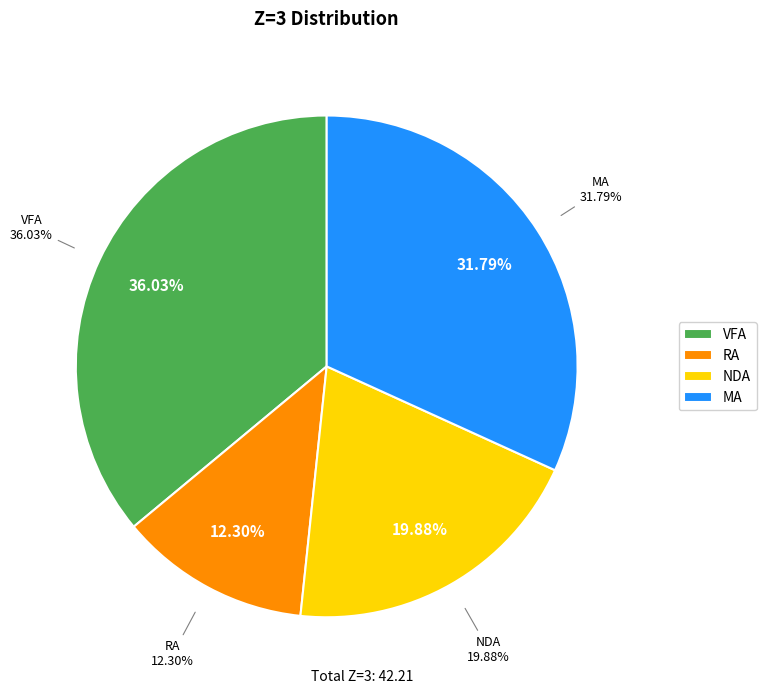

Rank the categories by value from lowest to highest.

RA, NDA, MA, VFA